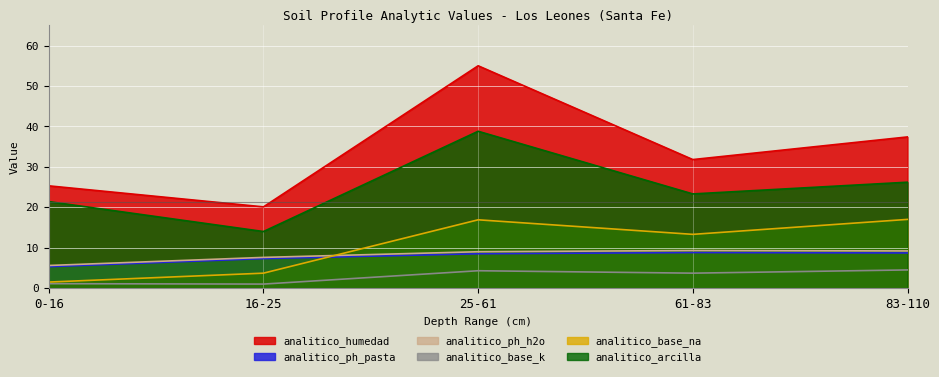

What position from the left is 16-25?

2